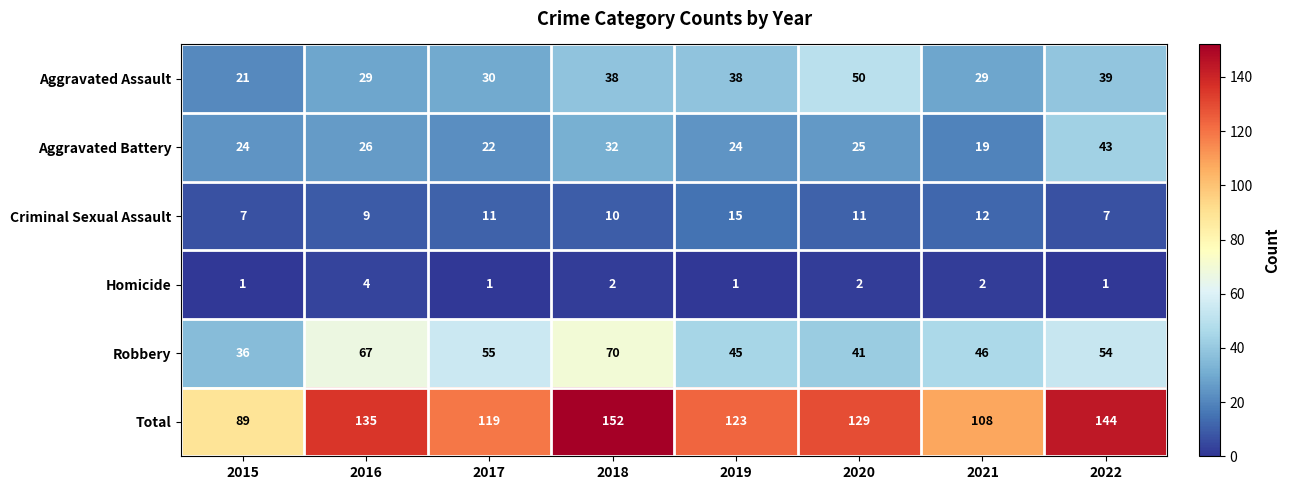

What is the difference between the Aggravated Assault values at 2017 and 2020?

20